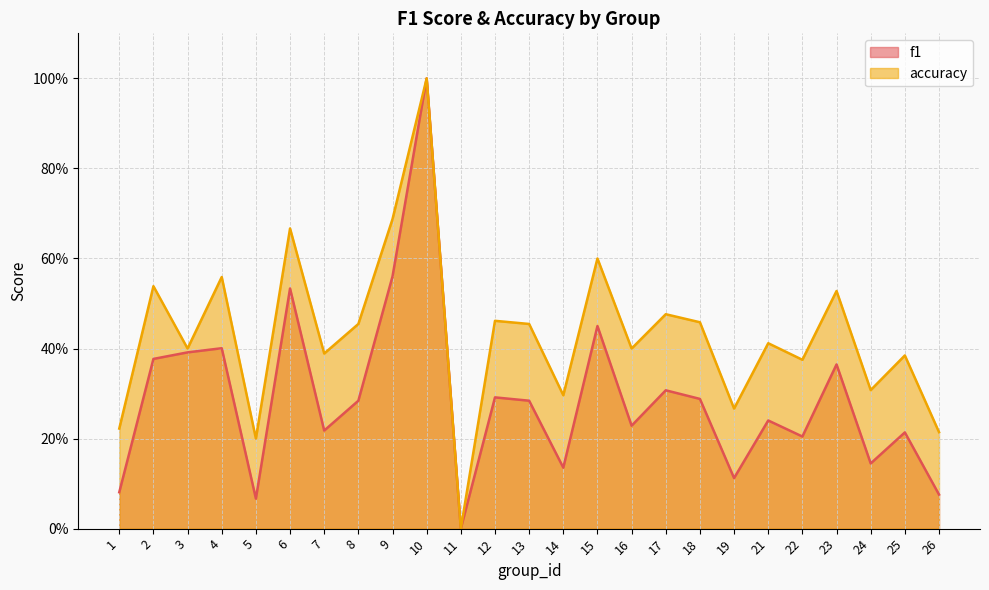

Reading left to right, what are all the values shown in this chart?

f1: 1=0.1	2=0.4	3=0.4	4=0.4	5=0.1	6=0.5	7=0.2	8=0.3	9=0.6	10=1.0	11=0.0	12=0.3	13=0.3	14=0.1	15=0.5	16=0.2	17=0.3	18=0.3	19=0.1	21=0.2	22=0.2	23=0.4	24=0.1	25=0.2	26=0.1
accuracy: 1=0.2	2=0.5	3=0.4	4=0.6	5=0.2	6=0.7	7=0.4	8=0.5	9=0.7	10=1.0	11=0.0	12=0.5	13=0.5	14=0.3	15=0.6	16=0.4	17=0.5	18=0.5	19=0.3	21=0.4	22=0.4	23=0.5	24=0.3	25=0.4	26=0.2